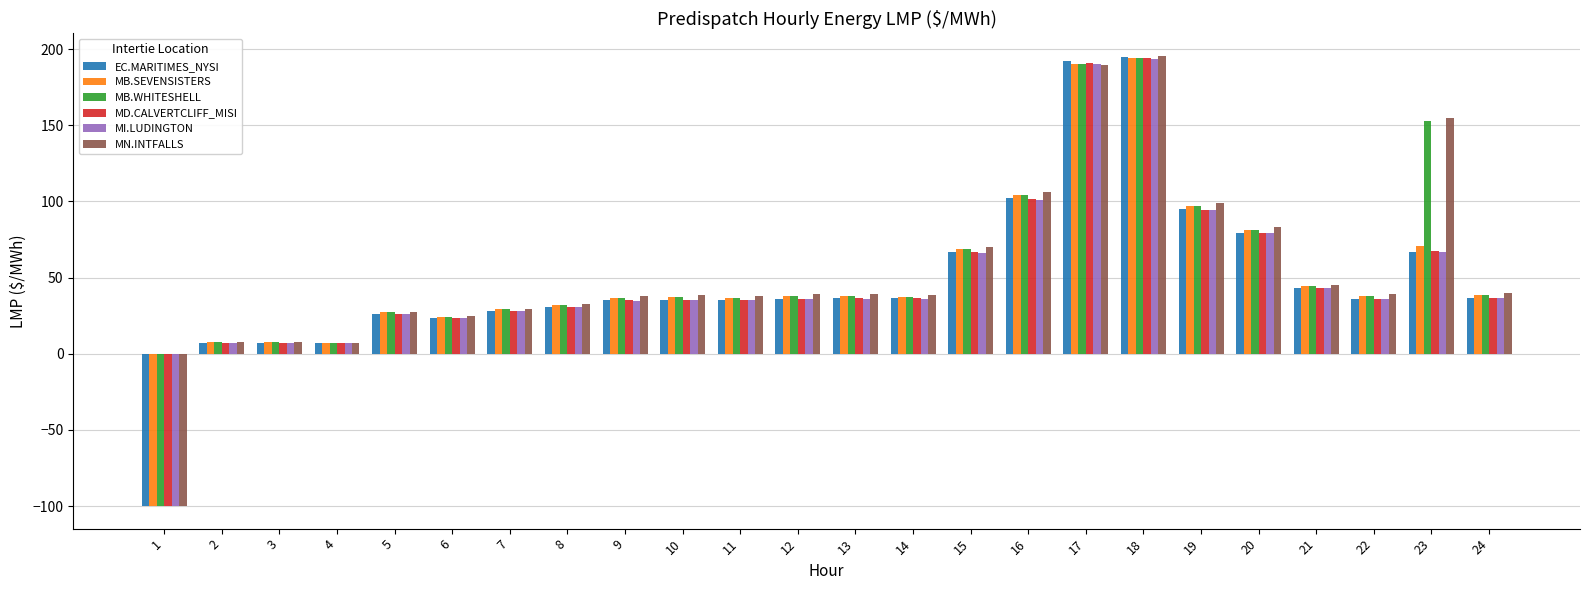

Which series has the largest range (max minus min)?

MN.INTFALLS